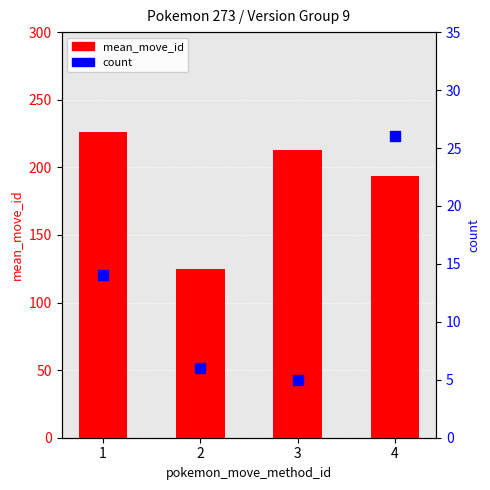

Which series has the largest total across all categories?

mean_move_id